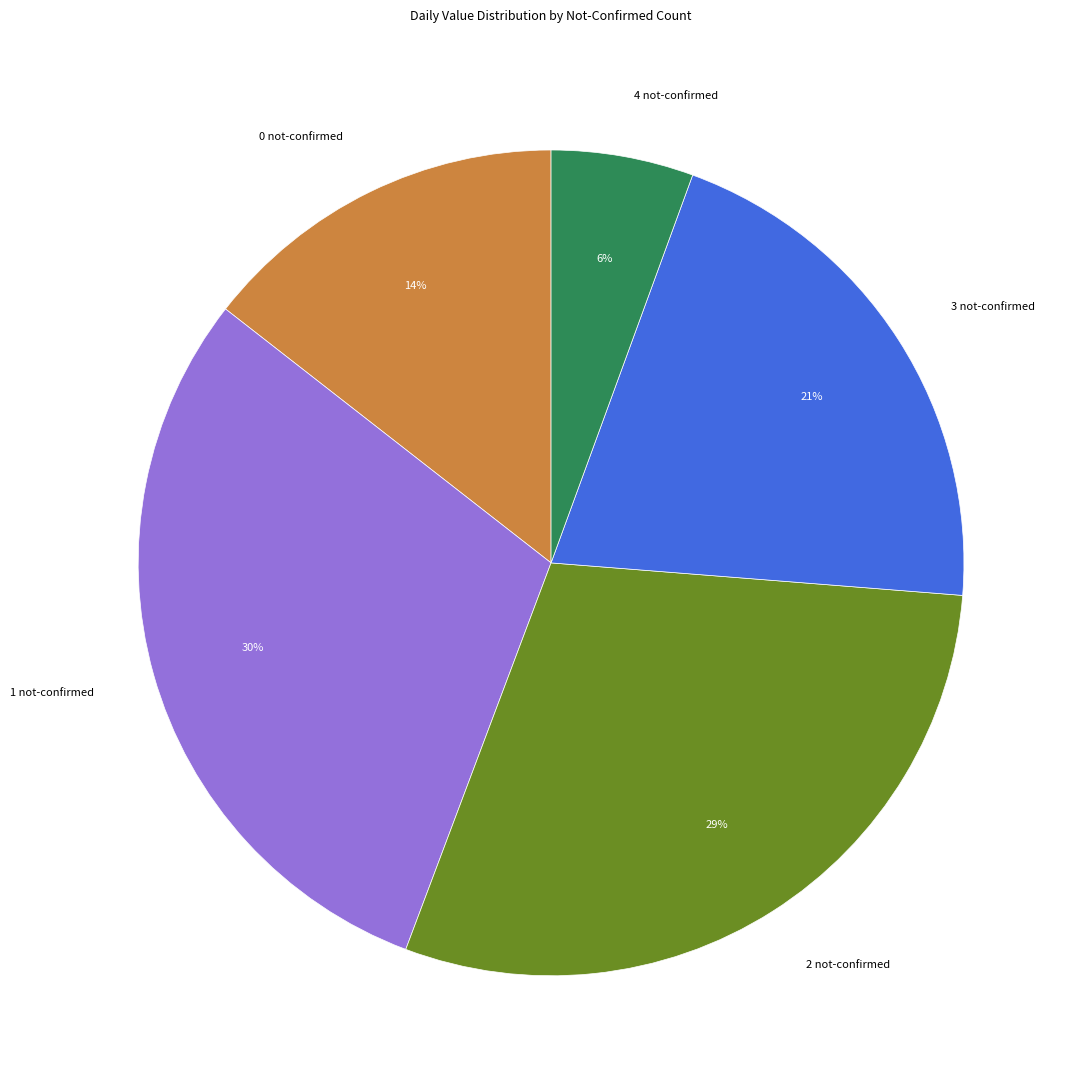

To the nearest percent, what is the average slice percentage?

20%